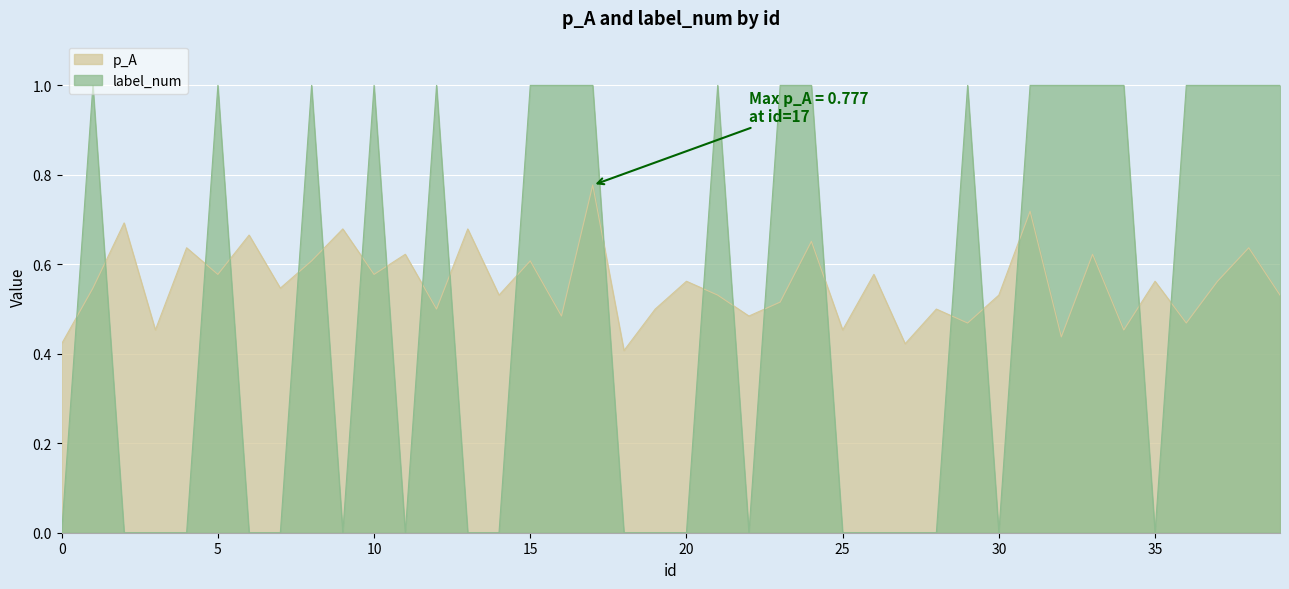

List the series in order of their overall mean, lowest first.

label_num, p_A